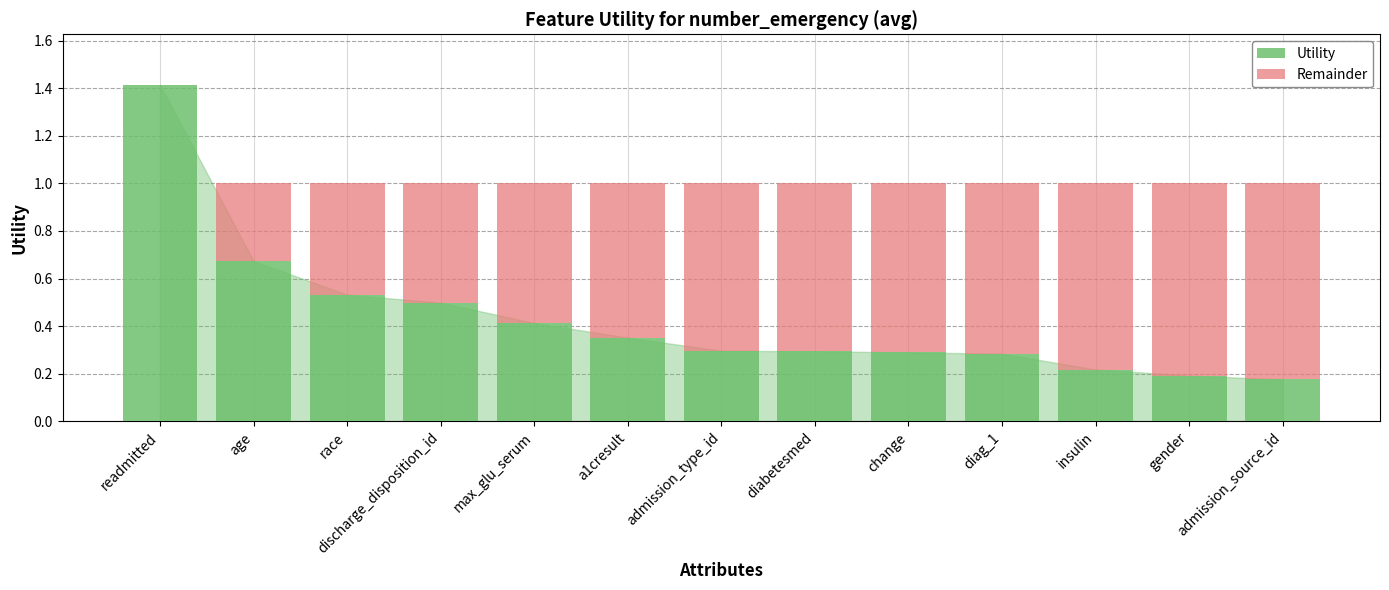

How many distinct data groups are displayed?

2